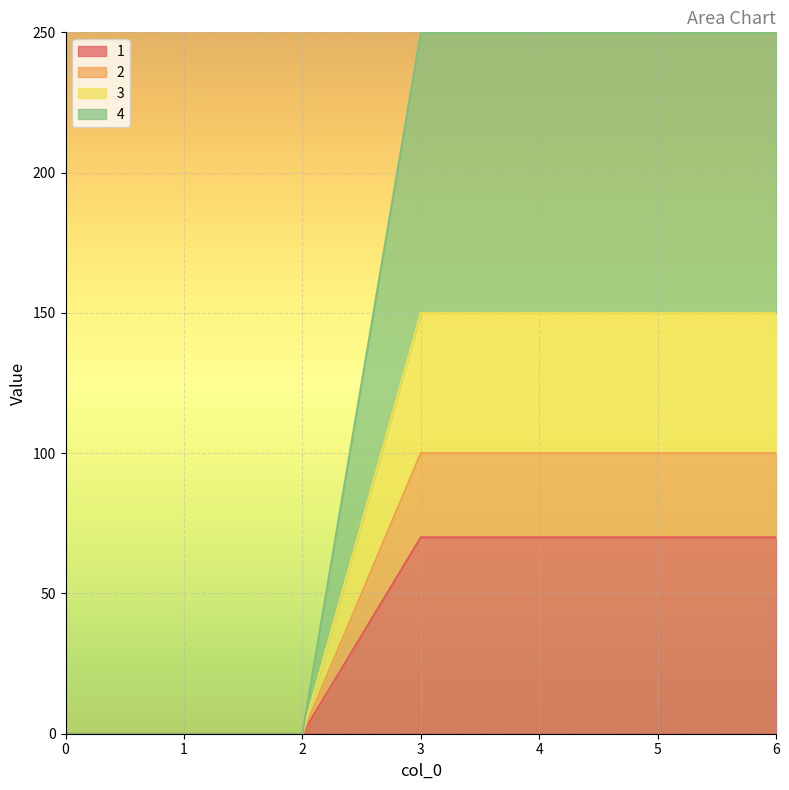

True or false: 4 and 2 intersect in this chart.

False